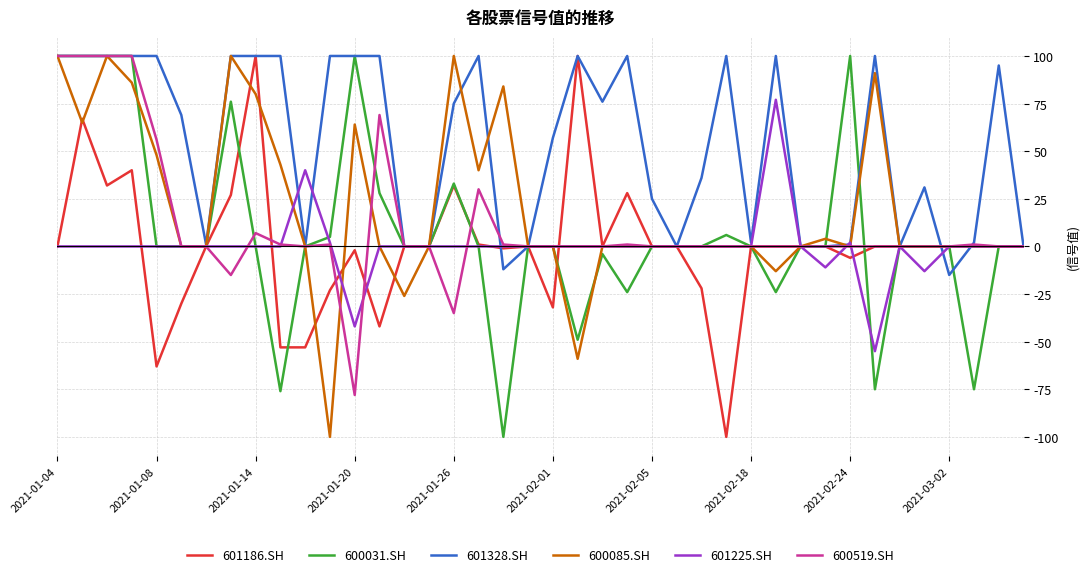

What is the maximum value shown in the chart?

100